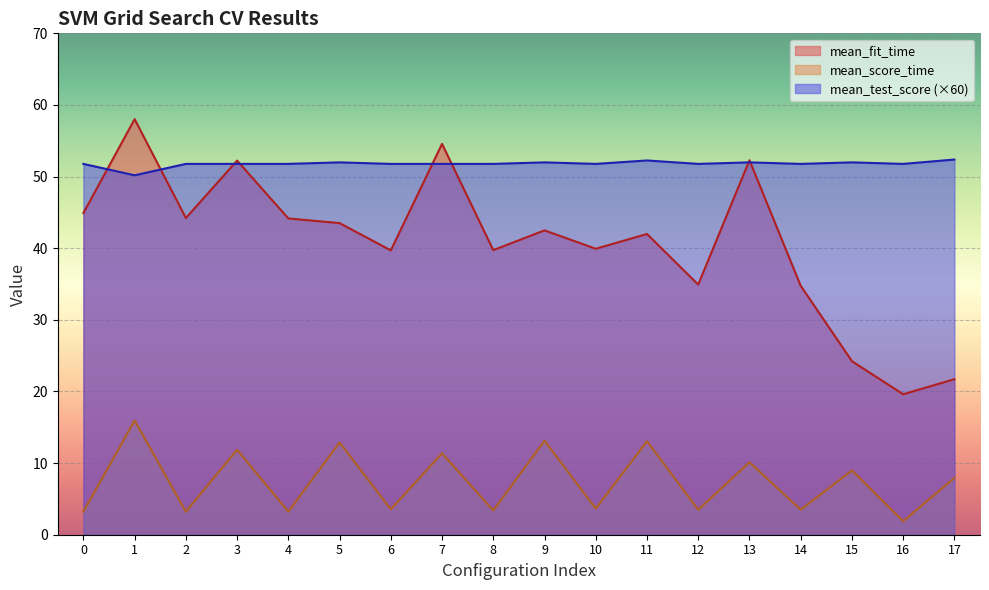

How many lines are shown in the chart?

3